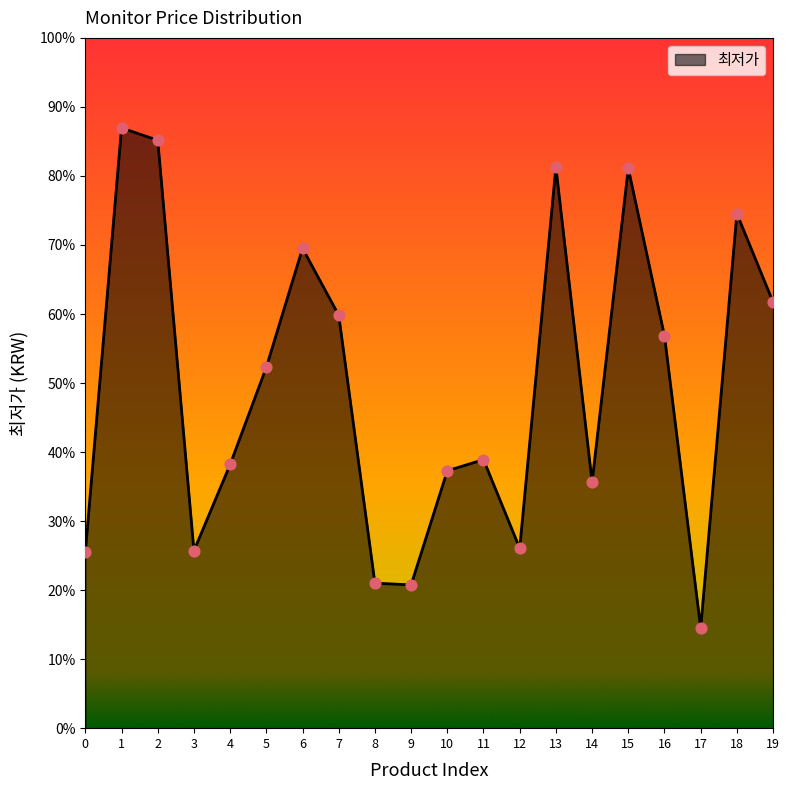

What is the change in value from 6 to 7?

-59510